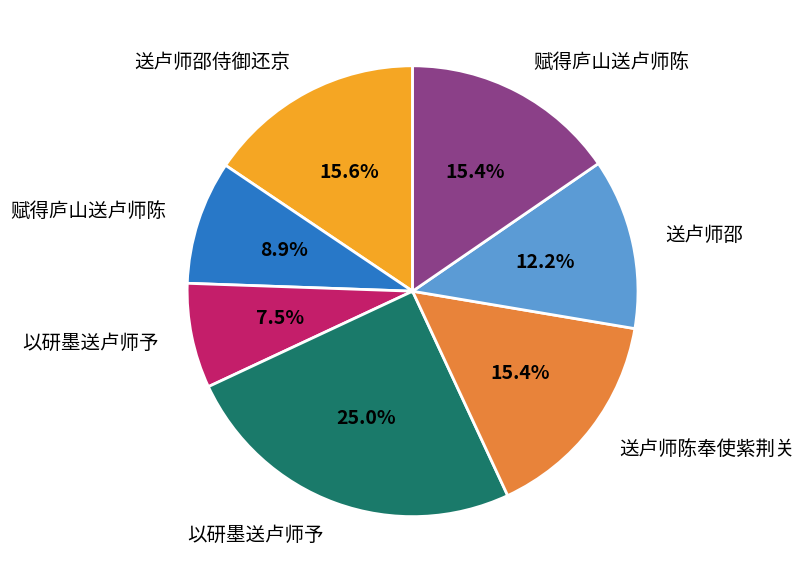

Is there any slice that represents more than half of the pie?

No